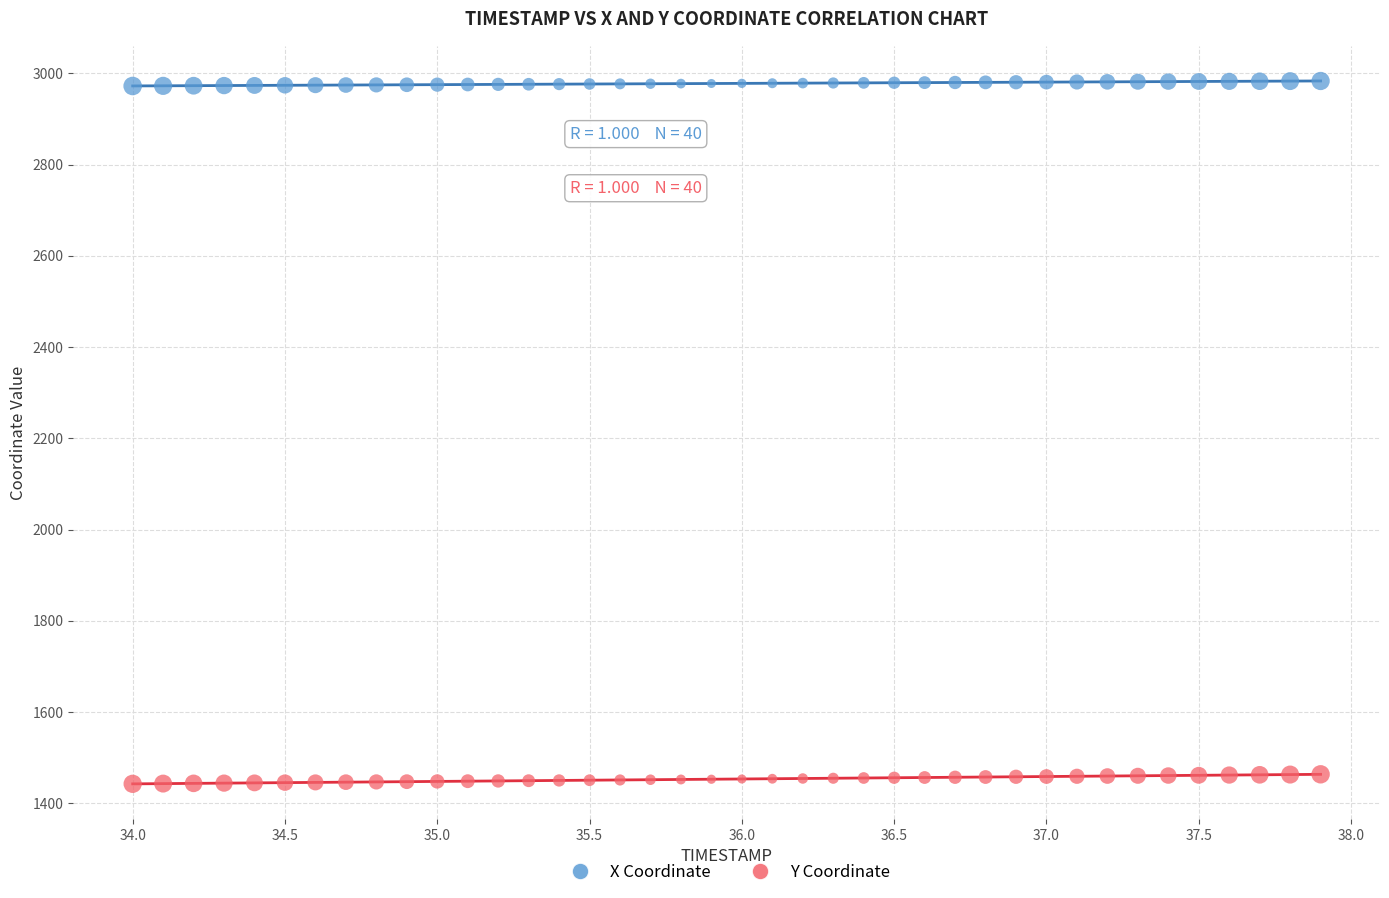

Which series contains the lowest Y value?

Y Coordinate